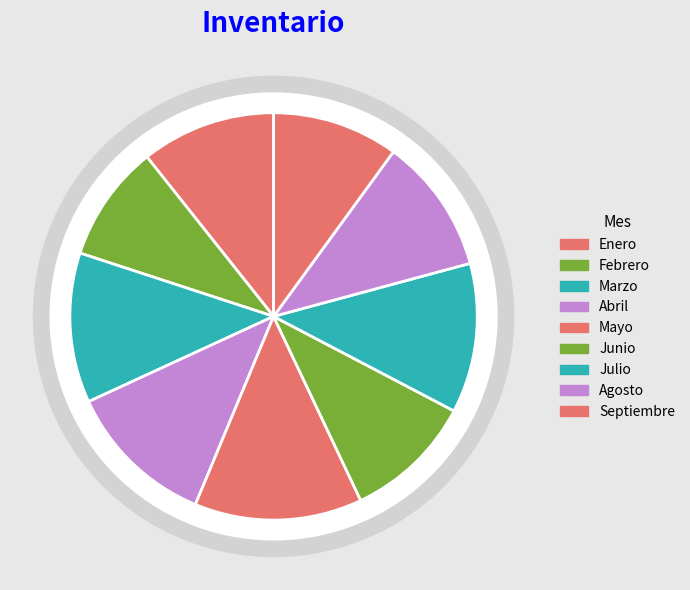

What is the largest slice in the pie chart?

Mayo